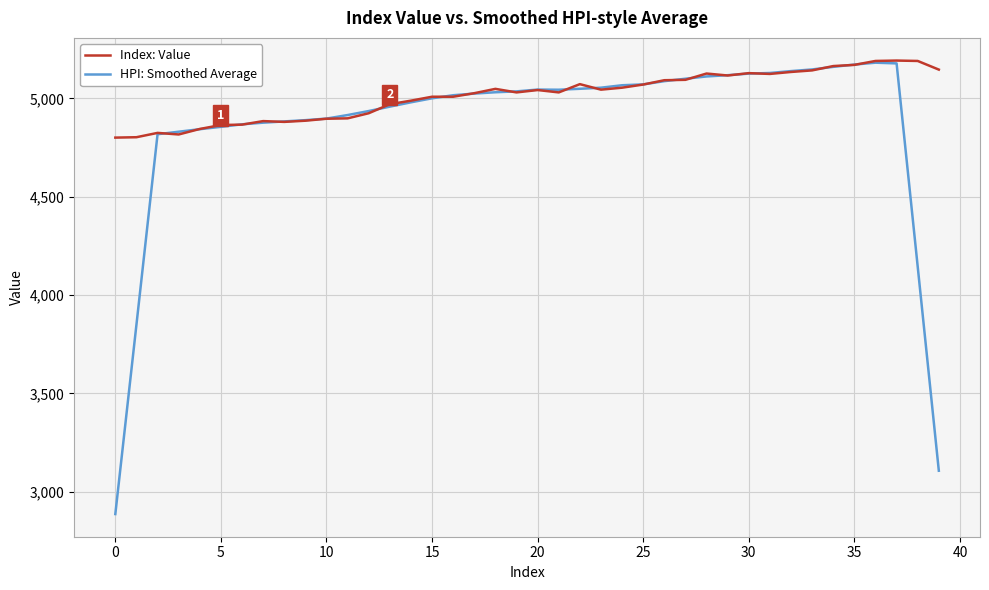

Which series has the widest spread of values?

HPI: Smoothed Average